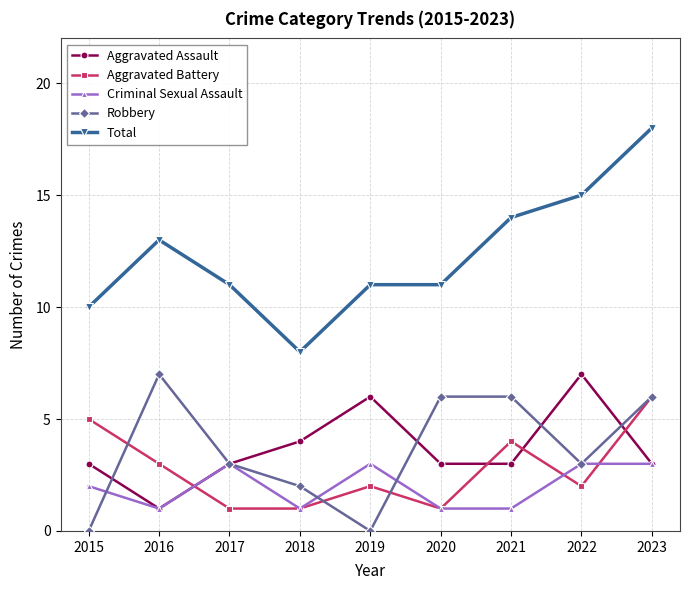

True or false: Robbery and Total intersect in this chart.

False